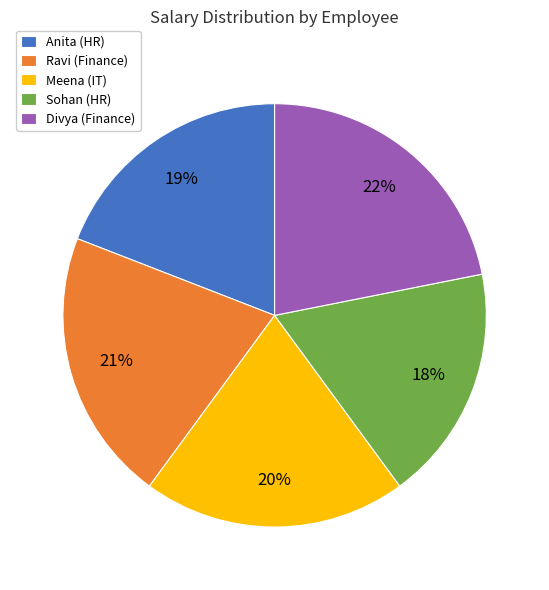

Count the number of slices in the pie.

5